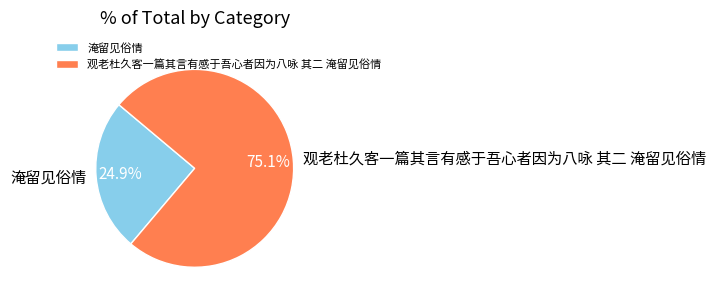

Do 观老杜久客一篇其言有感于吾心者因为八咏 其二 淹留见俗情 and 淹留见俗情 together represent more than half of the pie?

Yes